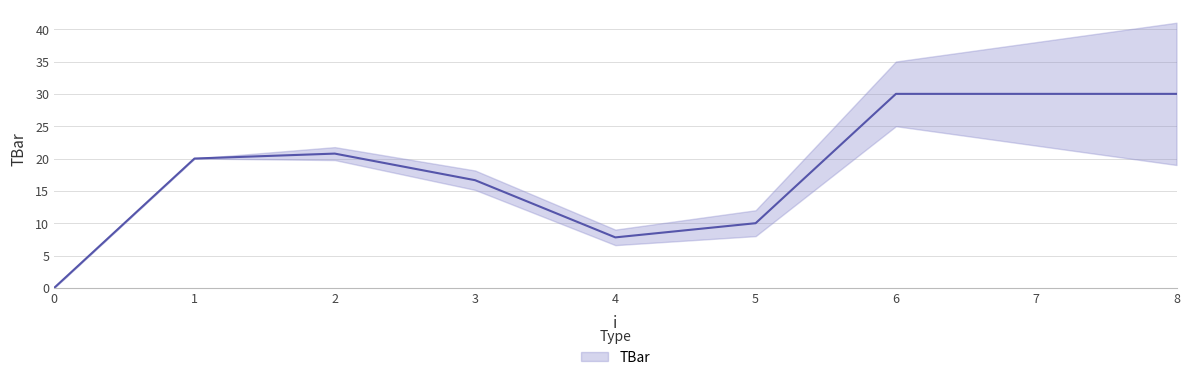

What is the difference between the values at 2 and 0?

20.8